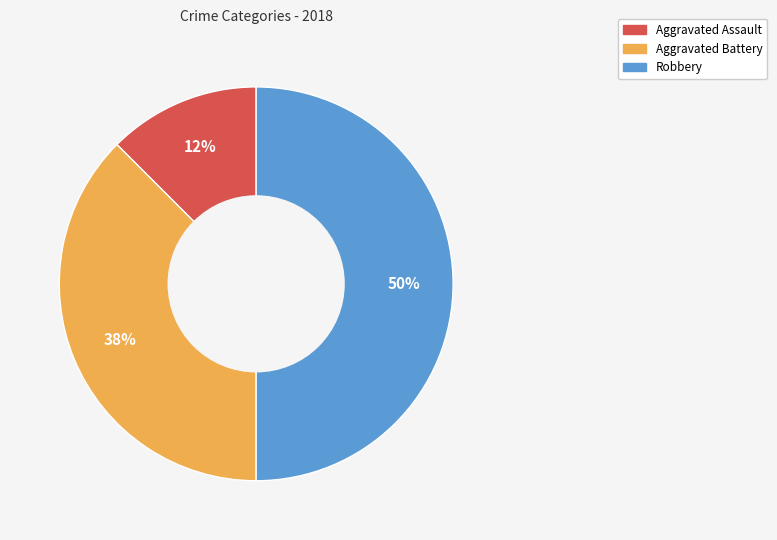

To the nearest percent, what is the average slice percentage?

33%